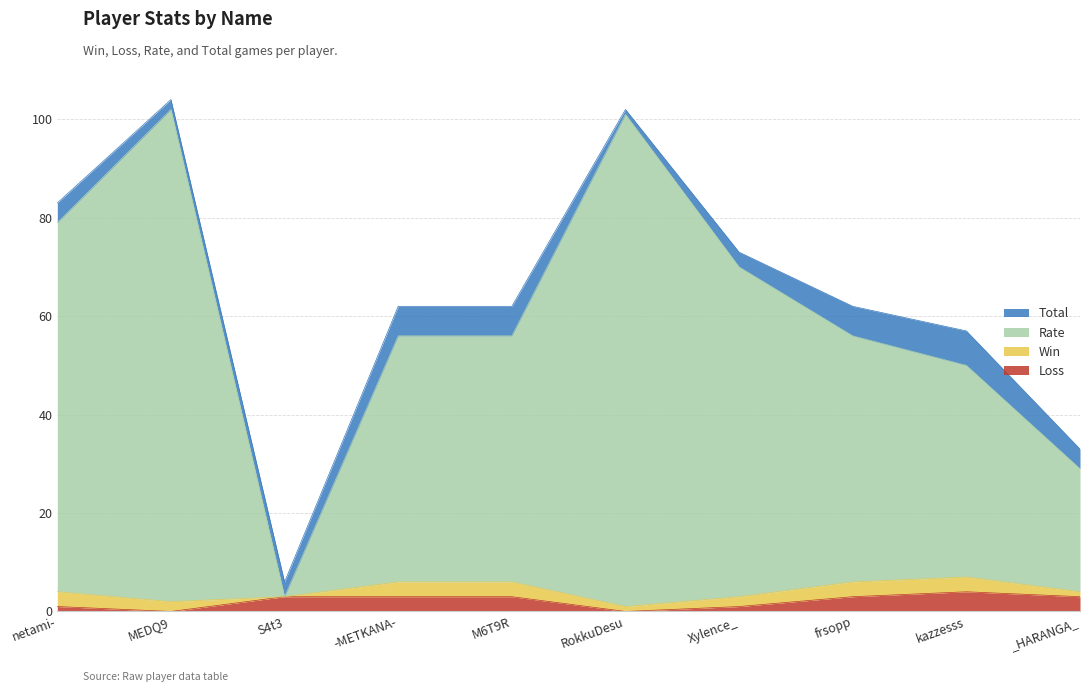

What position from the right is frsopp?

3